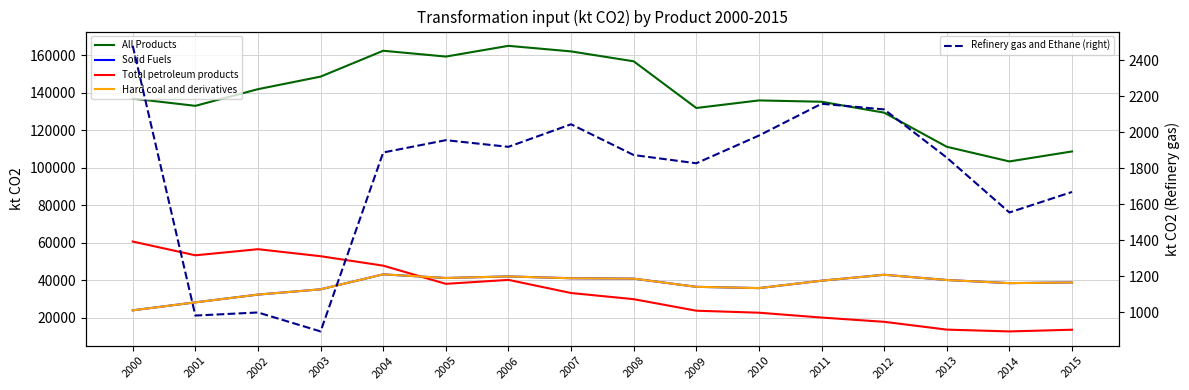

What is the difference between the Refinery gas and Ethane (right) values at 2002 and 2001?

17.1